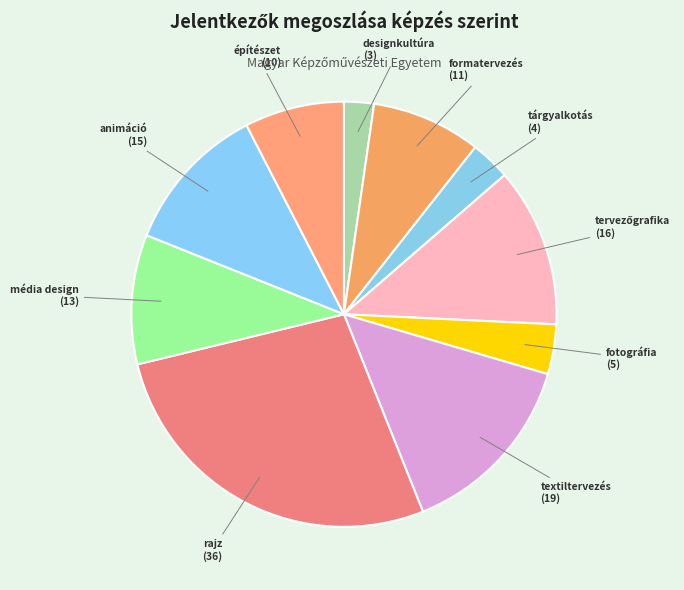

Which has a higher value, fotográfia or animáció?

animáció